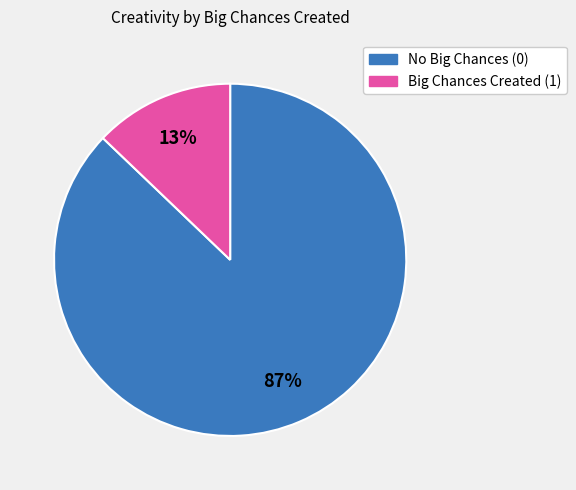

Does any single category account for the majority?

Yes